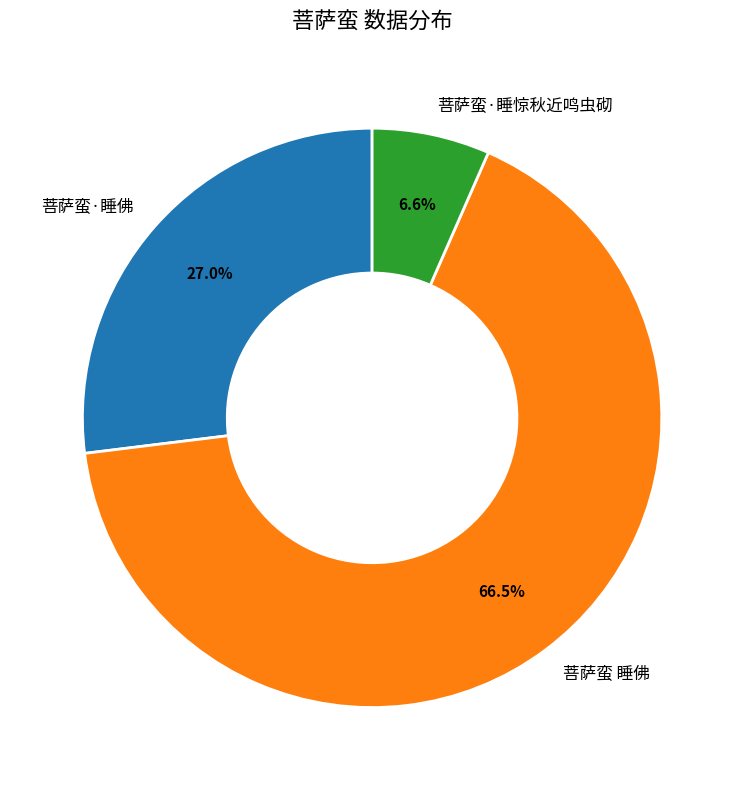

How many segments does this pie chart have?

3